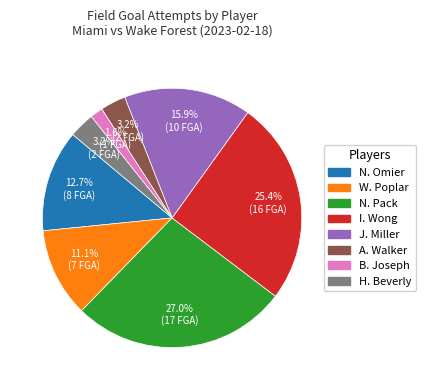

To the nearest percent, what is the difference between the largest and smallest slice percentages?

25%